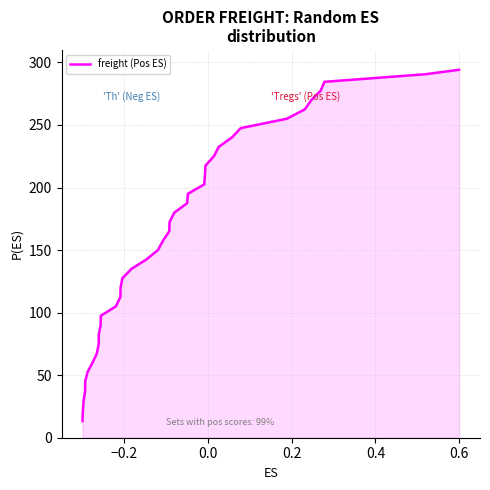

What is the smallest value displayed?

13.4